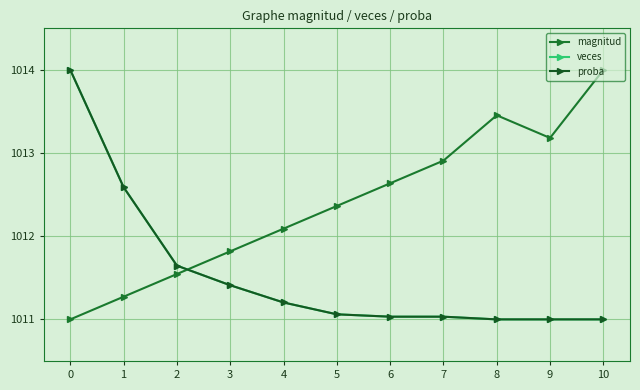

Which series has the widest spread of values?

magnitud